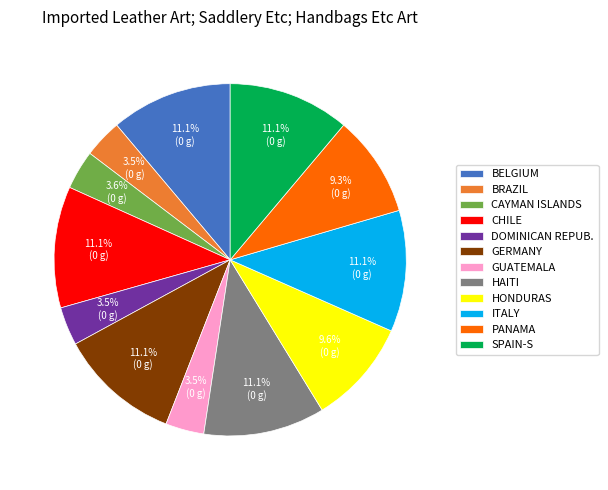

Count the number of slices in the pie.

12